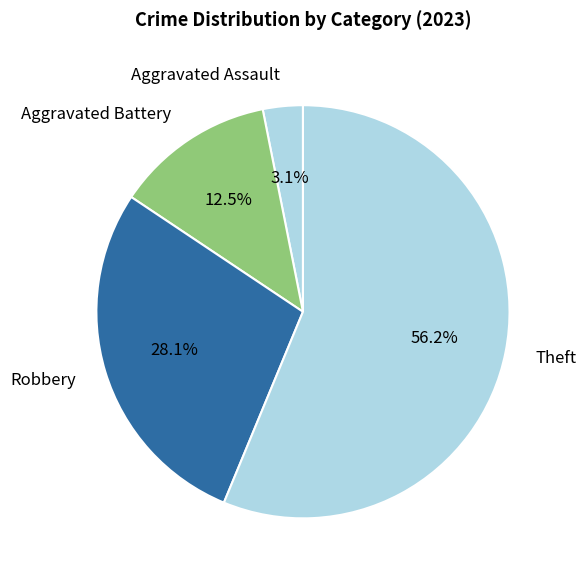

What is the majority slice?

Theft